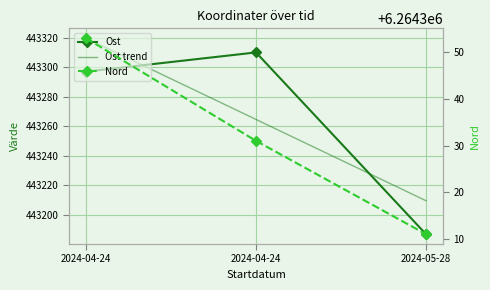

What is the label of the 3rd point from the right?

2024-04-24